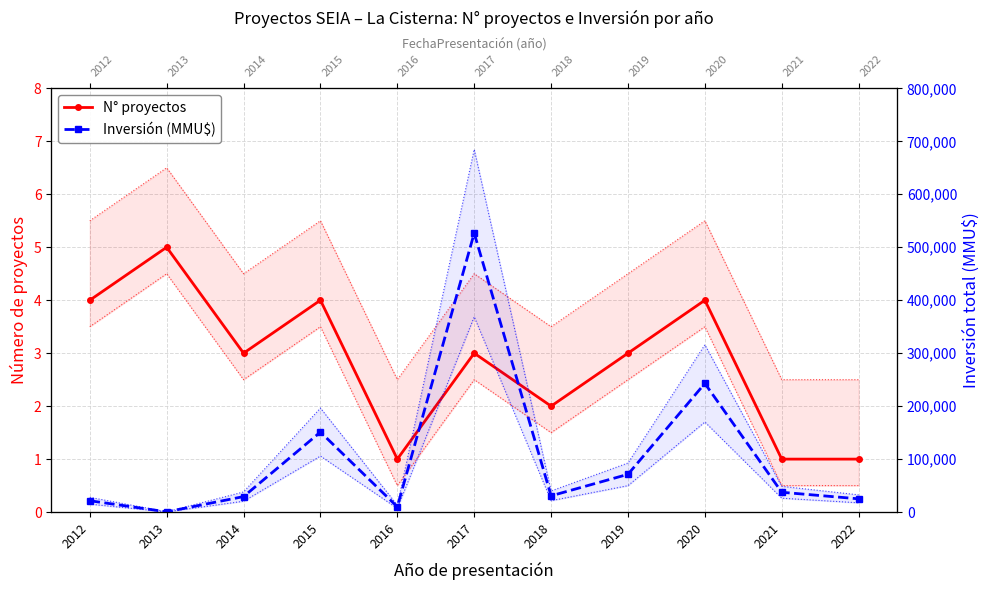

Read the N° proyectos value at 2015.

4